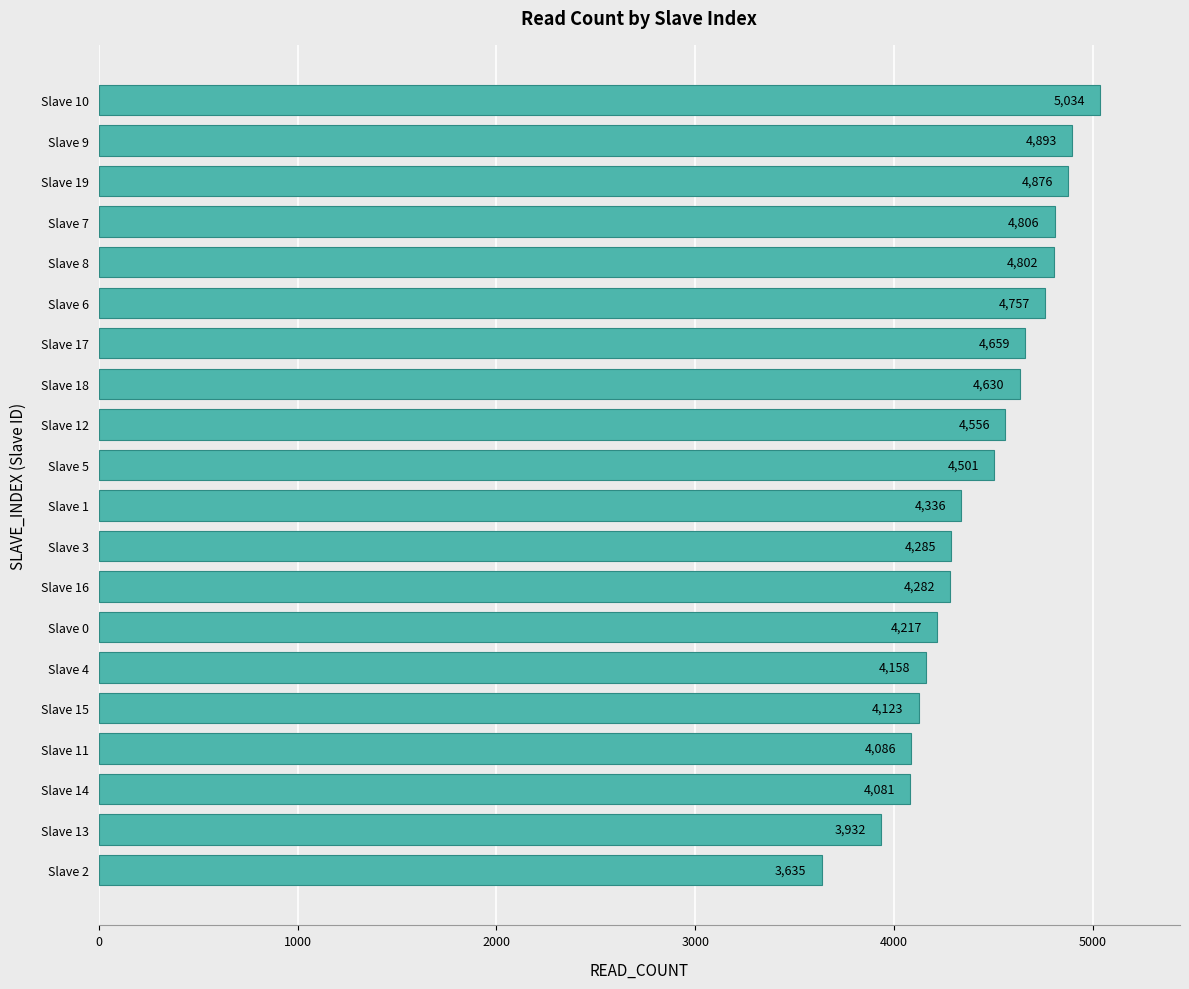

At which label is the value closest to 4334?

Slave 1